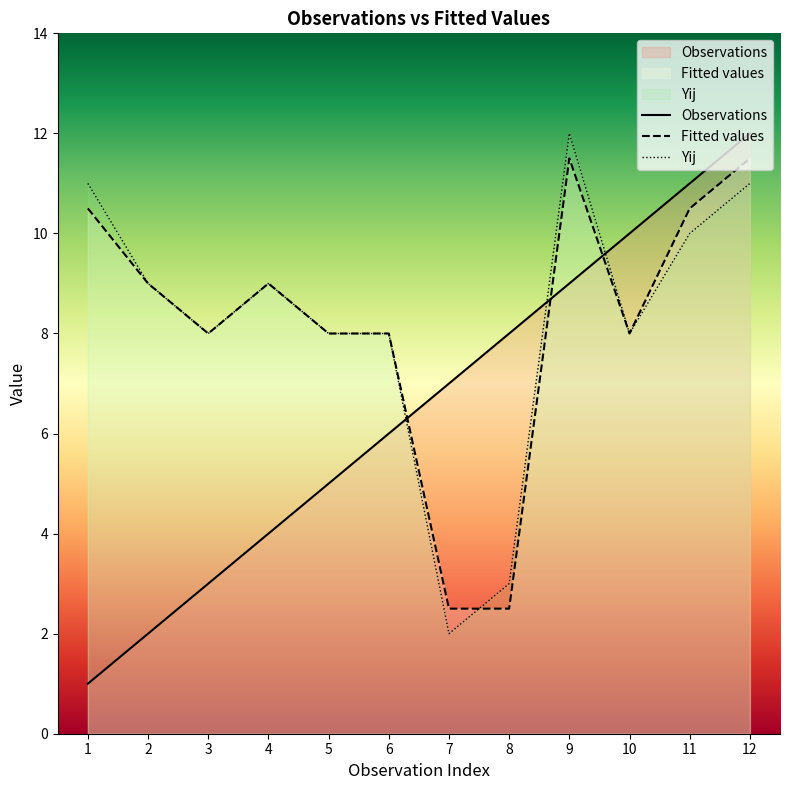

What is the spread (max minus min) of values at 5?

3.0